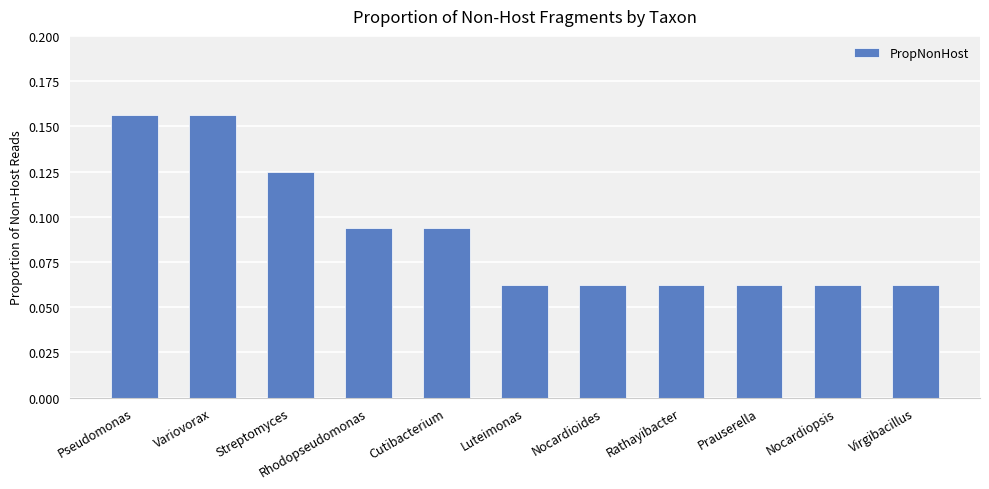

The chart shows a value of 0.1 at Pseudomonas. True or false?

False